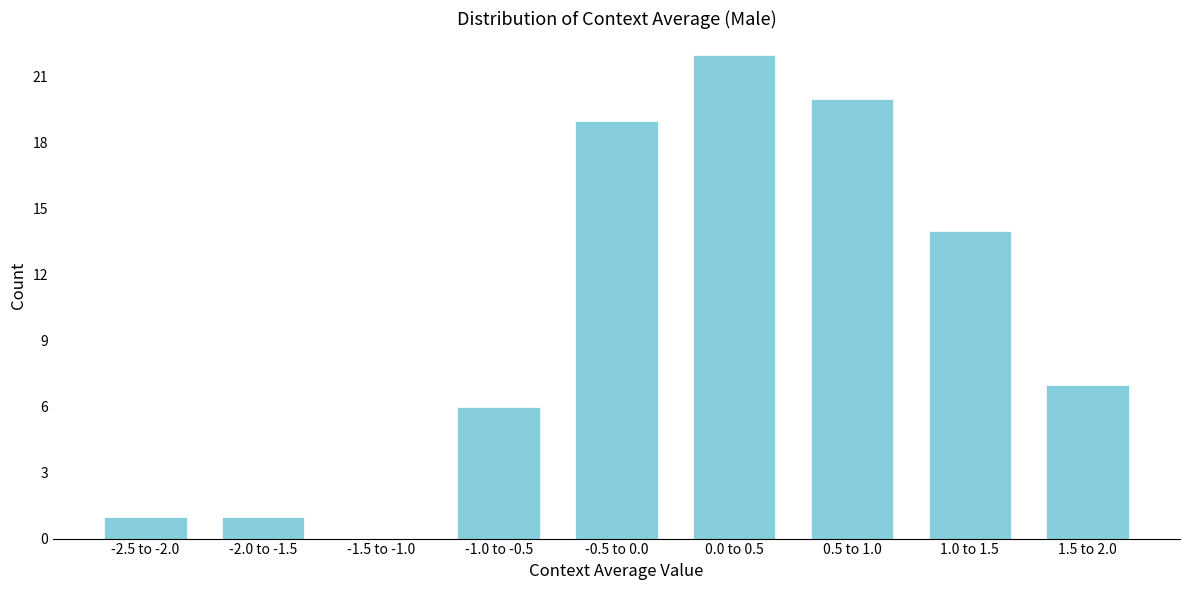

Reading right to left, transcribe all the data shown in this chart.

1.5 to 2.0=7	1.0 to 1.5=14	0.5 to 1.0=20	0.0 to 0.5=22	-0.5 to 0.0=19	-1.0 to -0.5=6	-1.5 to -1.0=0	-2.0 to -1.5=1	-2.5 to -2.0=1